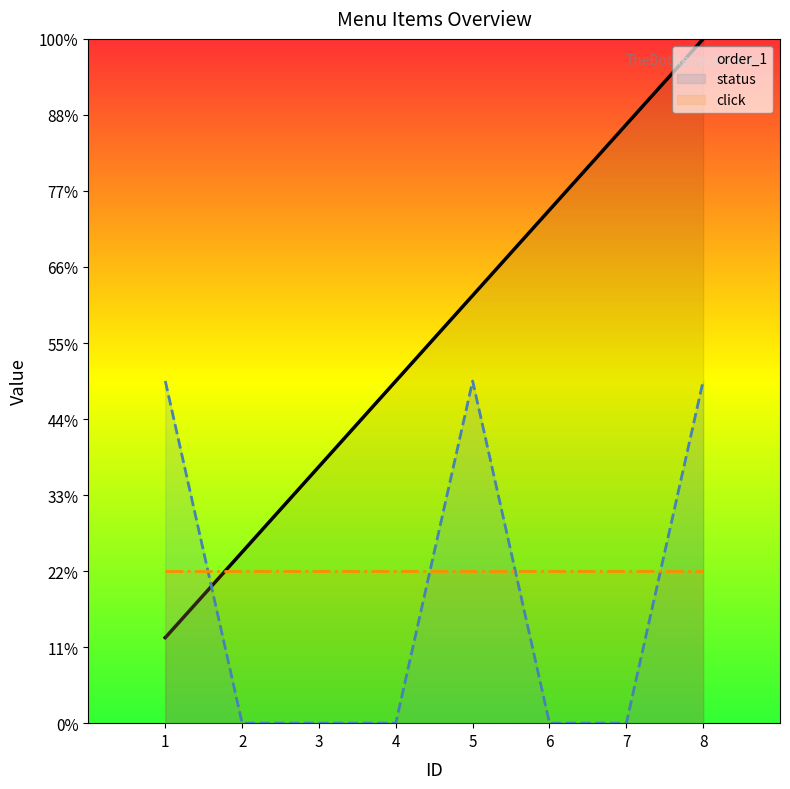

How many intersections are there between status and order_1?

1